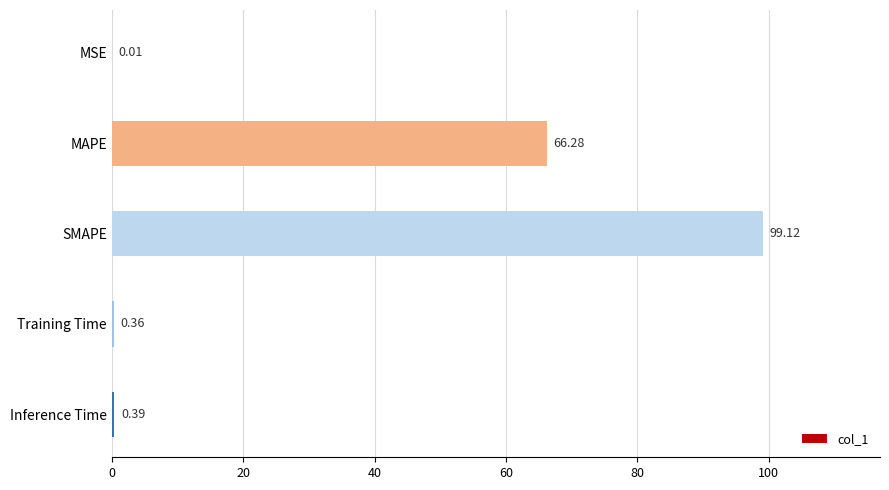

What is the change in value from MSE to Inference Time?

+0.4